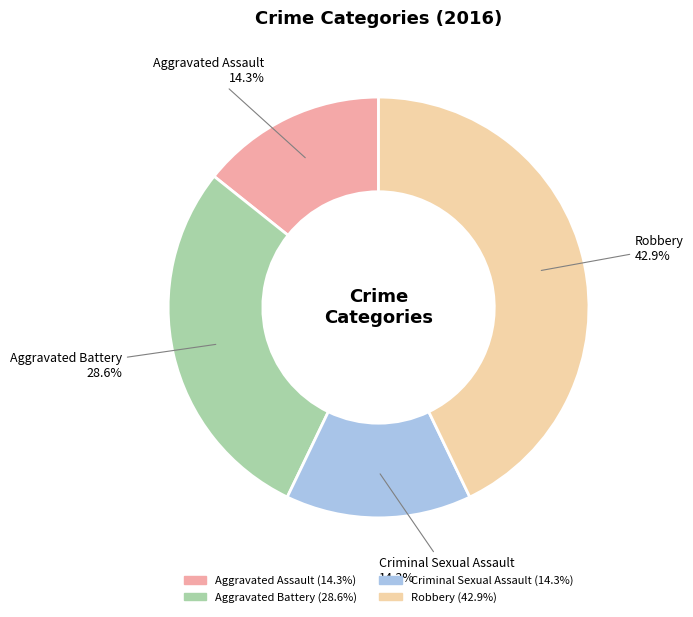

Is there any slice that represents more than half of the pie?

No